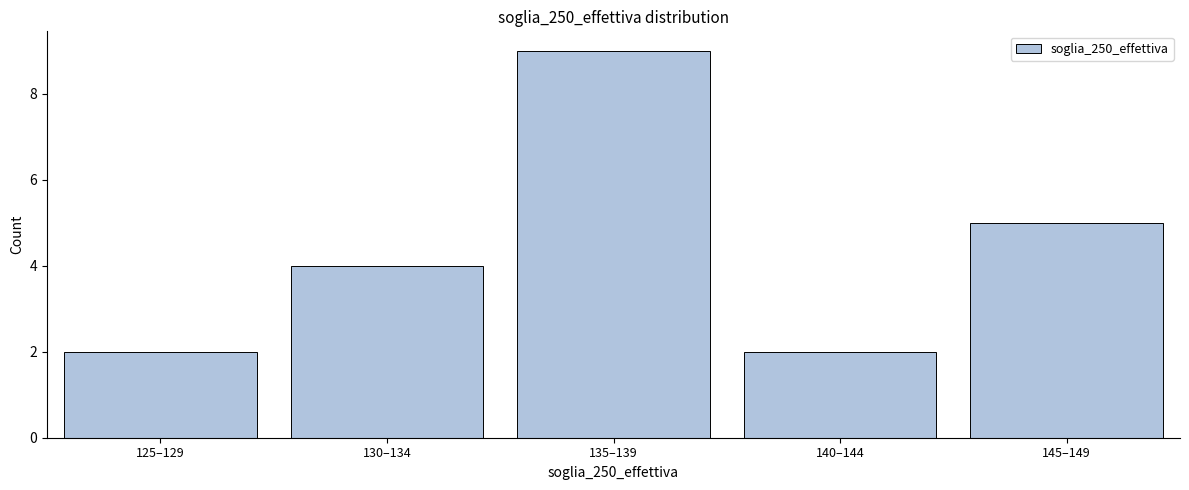

Reading left to right, extract all data points from this chart.

2	4	9	2	5